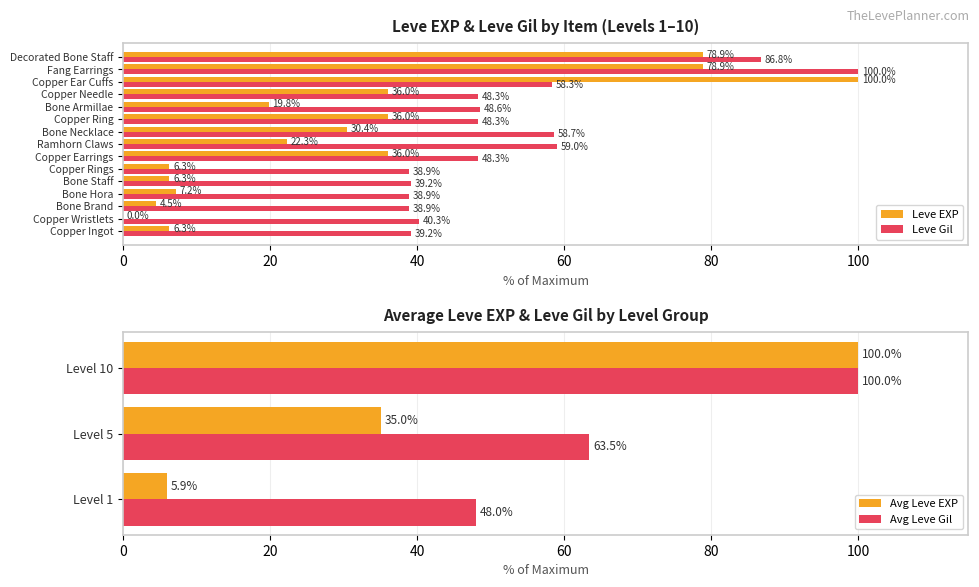

What is the label of the 12th bar from the right?

Bone Hora